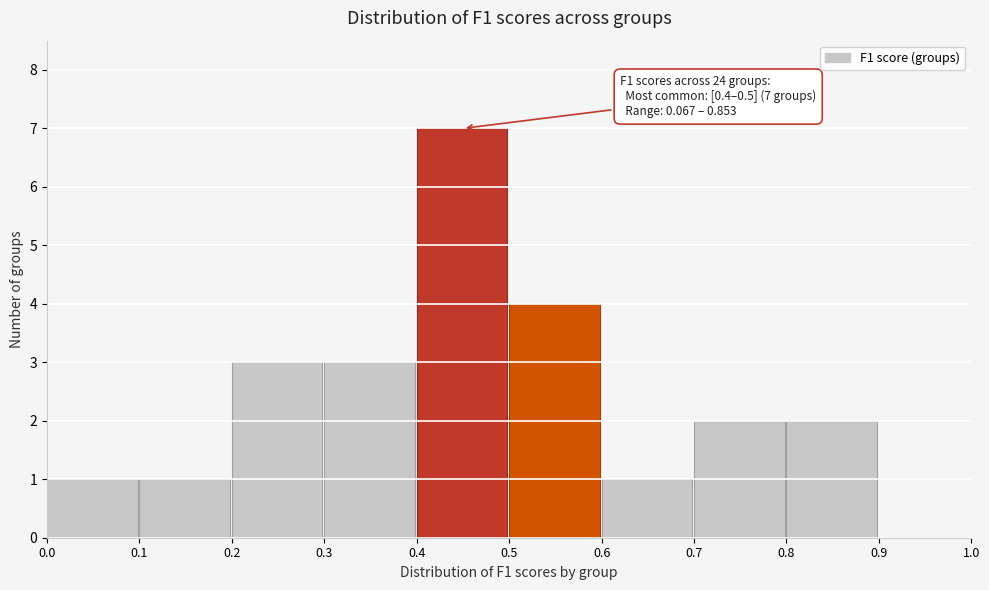

Which range on the x-axis has the tallest bar?

0.4 to 0.5